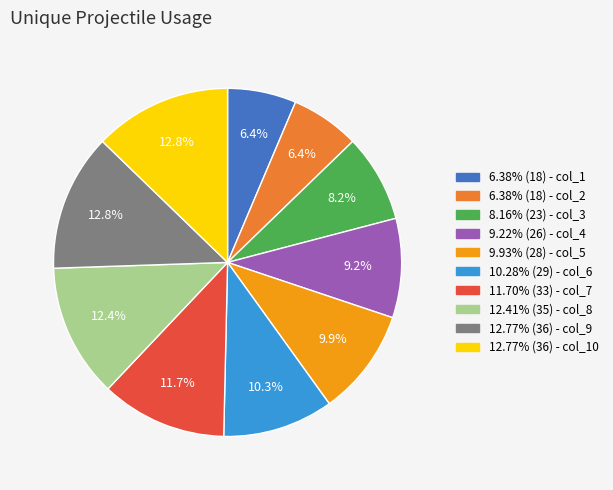

How many segments does this pie chart have?

10